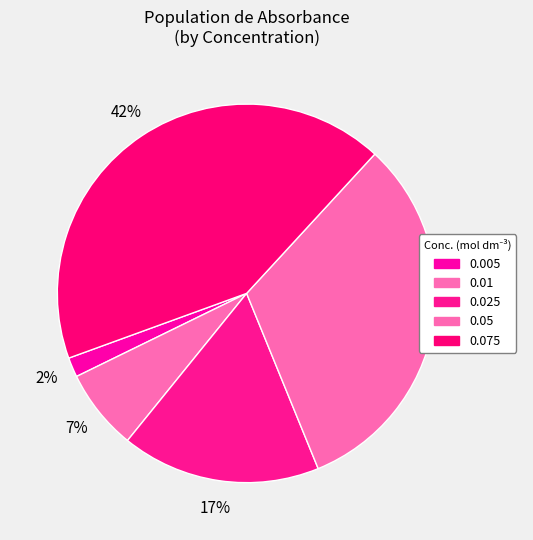

What percentage is the 0.075 slice, to the nearest percent?

42%